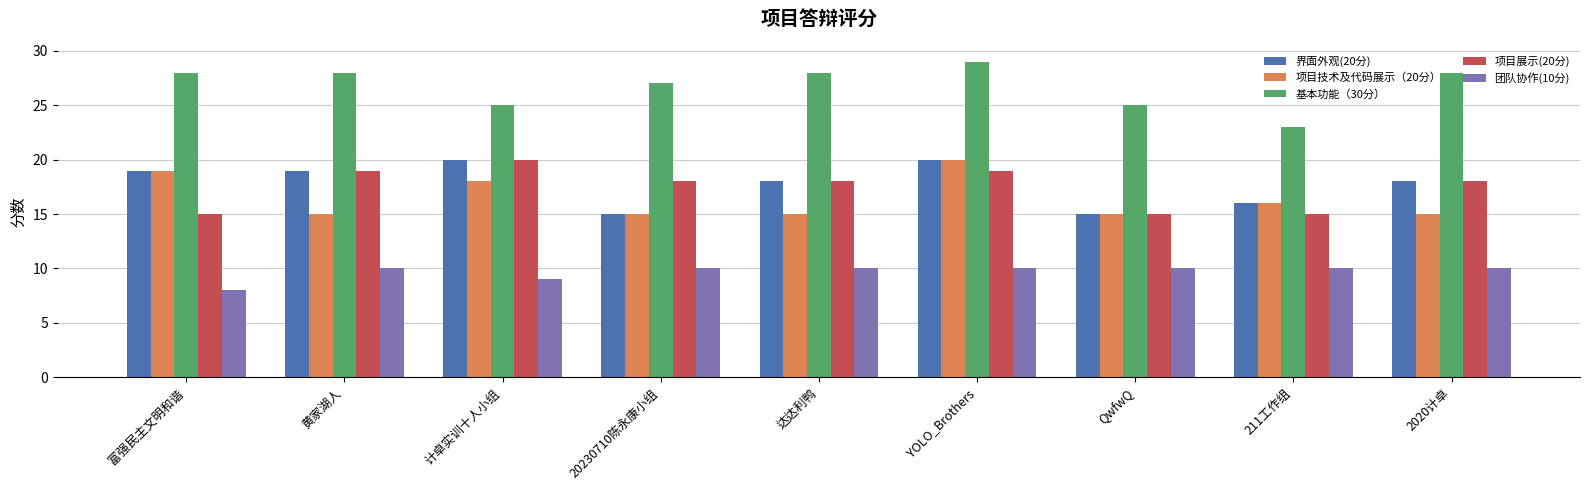

Is the value of 项目展示(20分) at 富强民主文明和谐 greater than the value of 团队协作(10分) at 2020计卓?

Yes